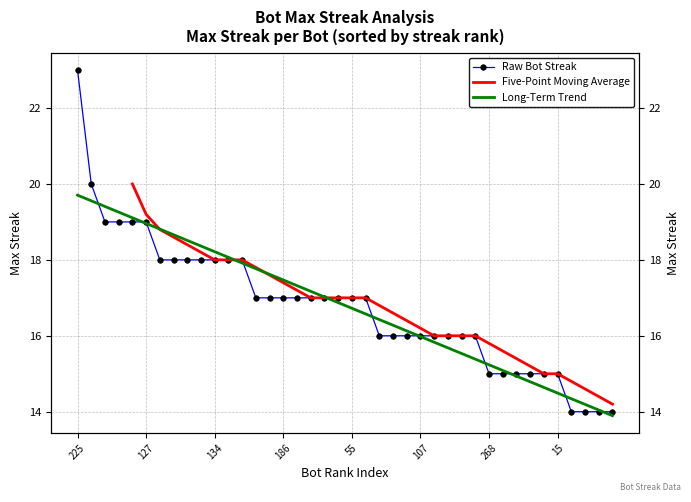

Rank the categories by value from lowest to highest.

261, 232, 214, 164, 268, 247, 243, 224, 154, 15, 267, 220, 132, 107, 104, 67, 52, 38, 259, 189, 186, 177, 146, 109, 57, 55, 22, 248, 245, 227, 185, 134, 19, 0, 244, 200, 156, 127, 159, 225